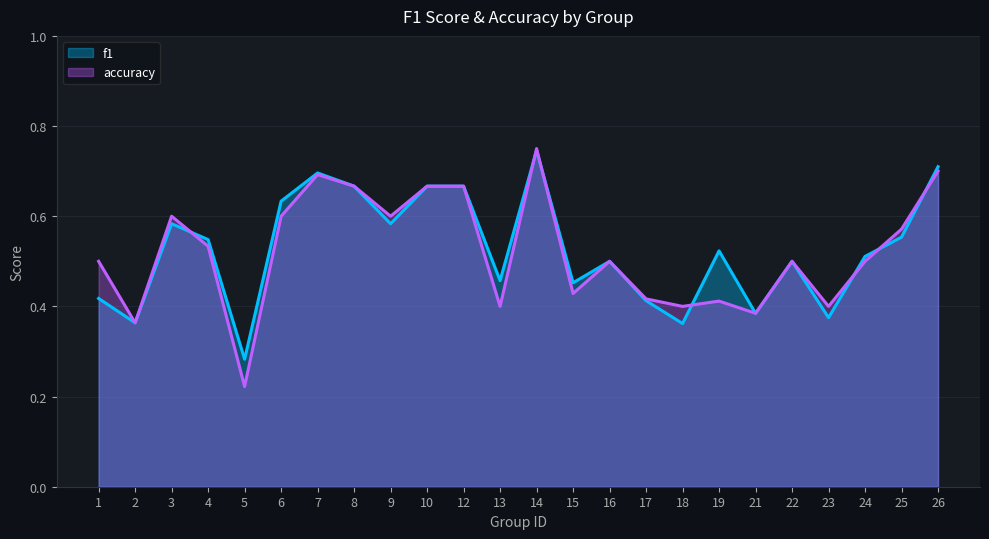

True or false: f1 and accuracy cross at least once.

True